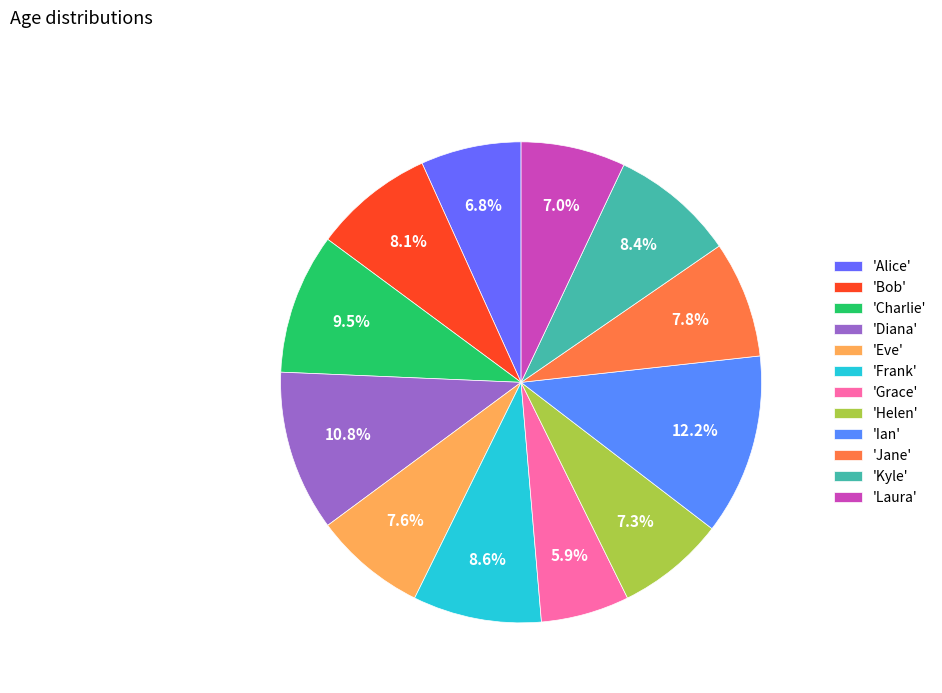

Which category has the biggest portion of the pie?

'Ian'